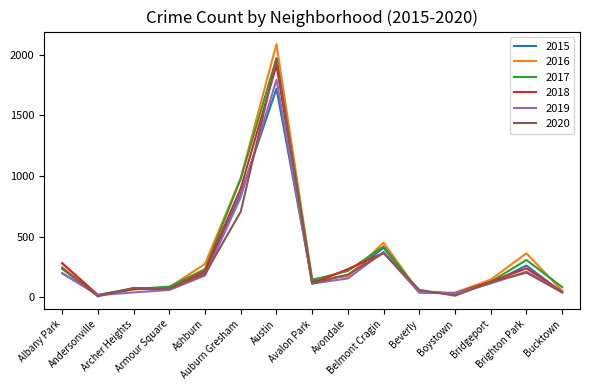

True or false: 2016 and 2018 intersect in this chart.

True